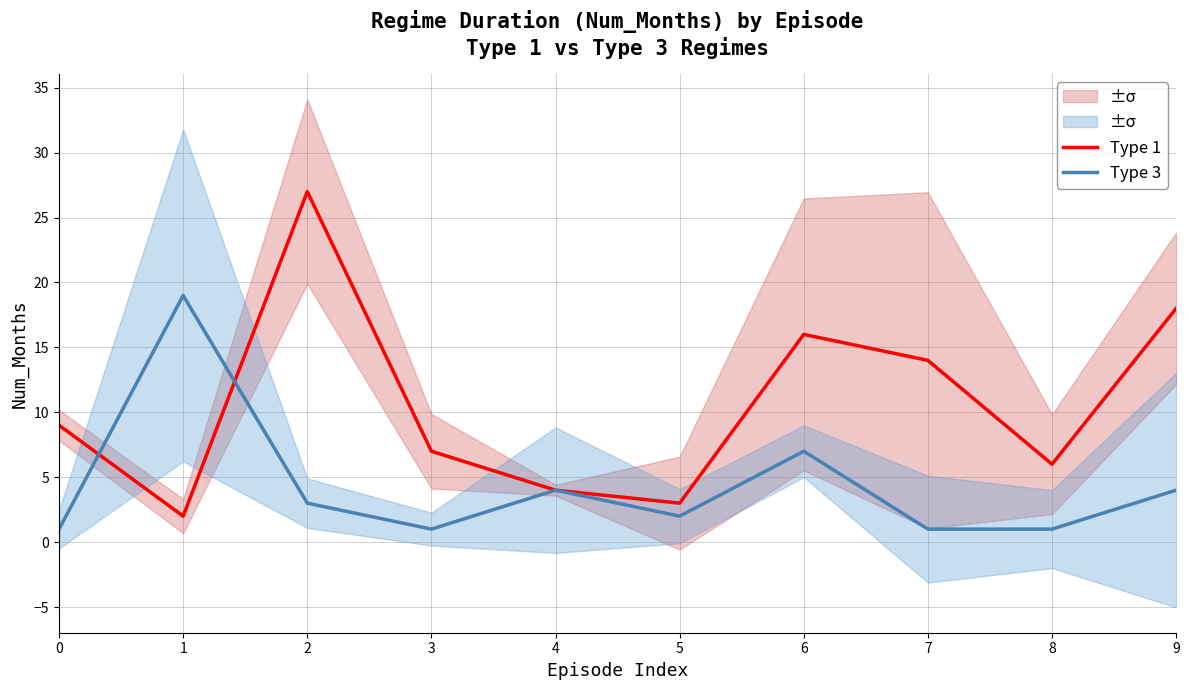

How many interior local peaks does the Type 3 series have?

3